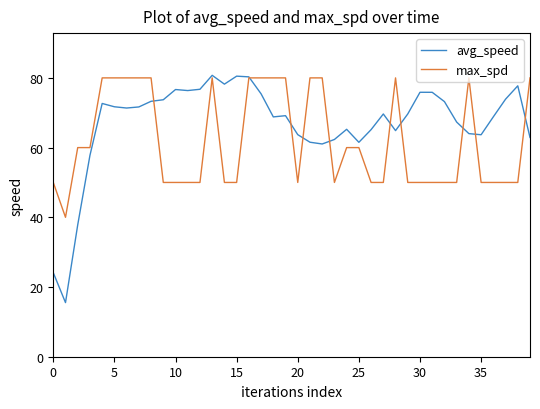

Which series has the widest spread of values?

avg_speed